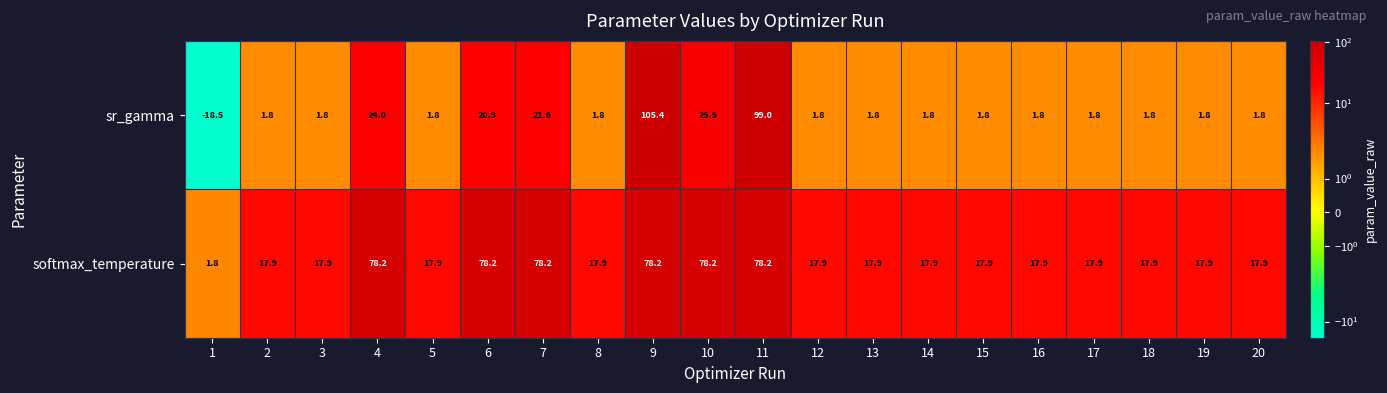

What is the spread (max minus min) of values at 4?

54.2